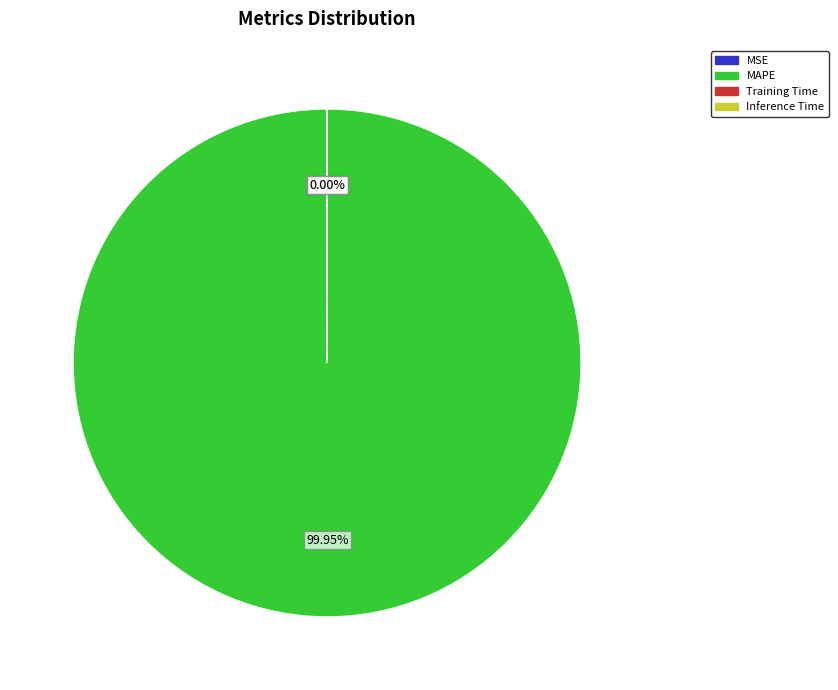

Which slice is the largest?

MAPE